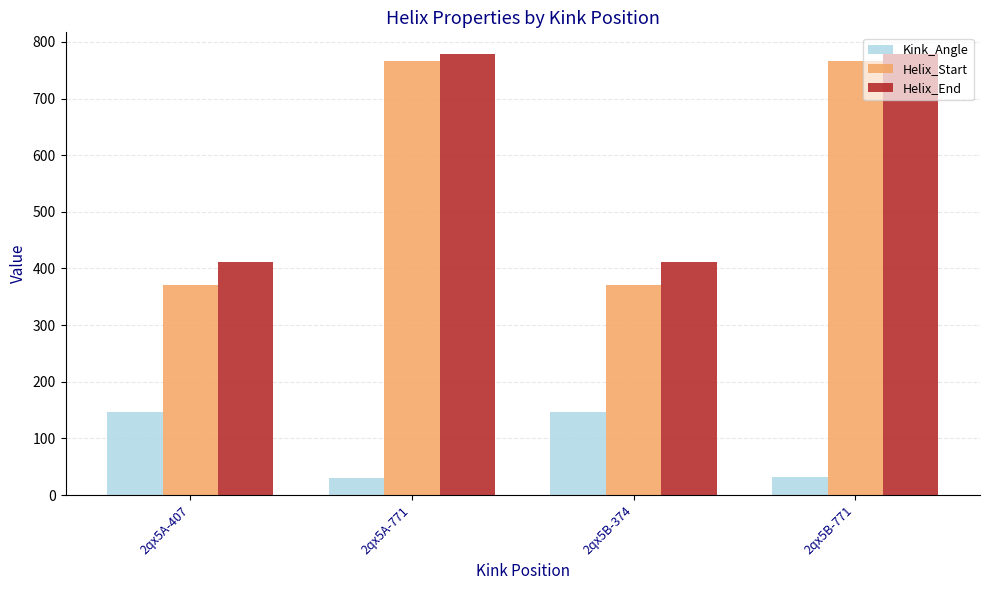

Rank the series by their maximum value, from lowest to highest.

Kink_Angle, Helix_Start, Helix_End